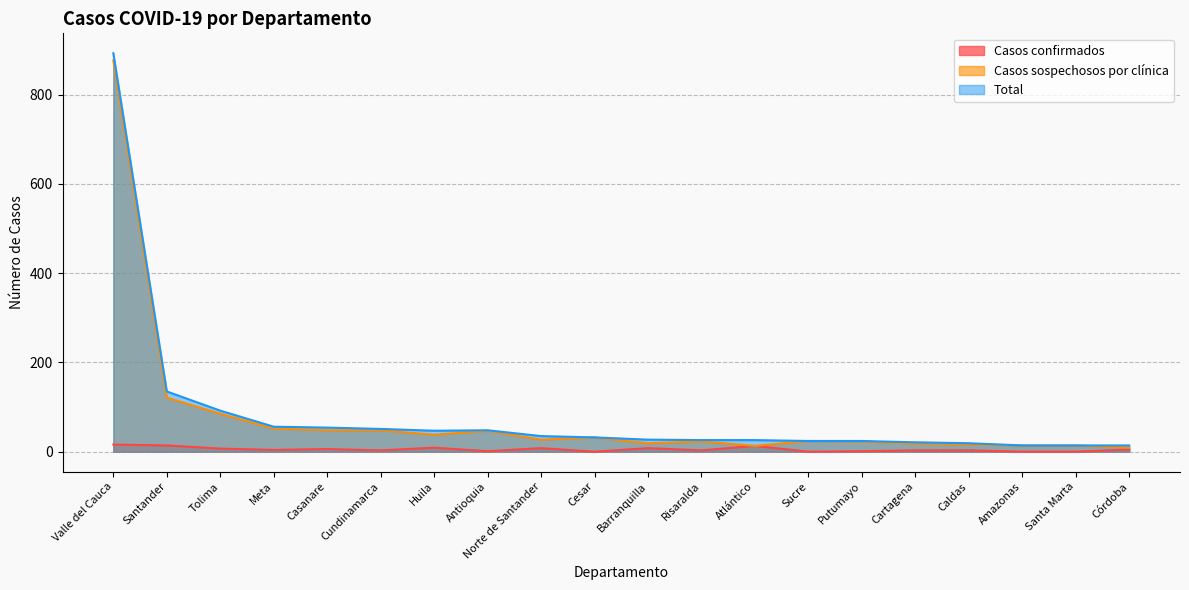

What is the label of the 14th point from the left?

Sucre